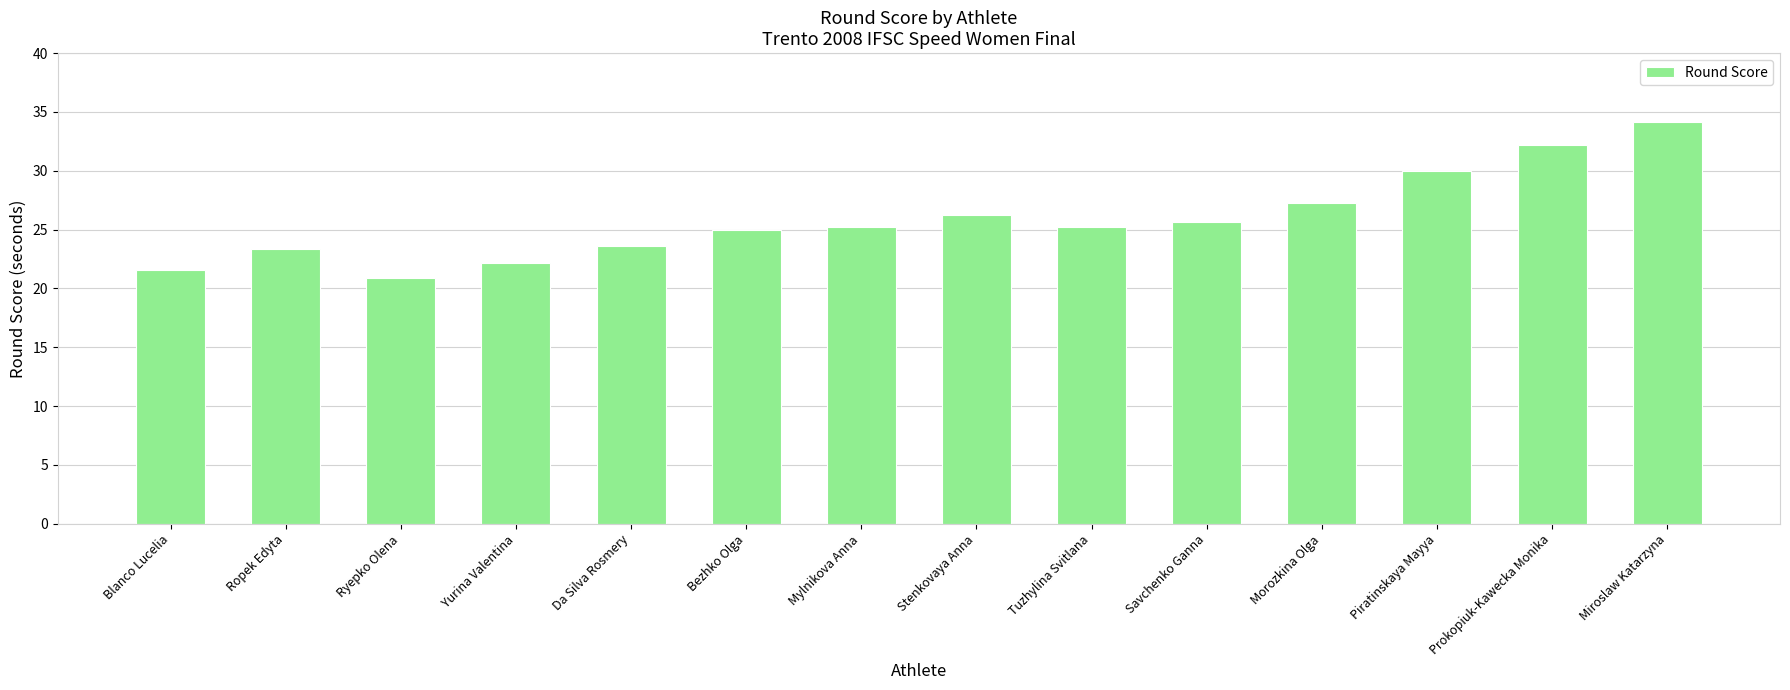

What is the change in value from Ryepko Olena to Savchenko Ganna?

+4.8